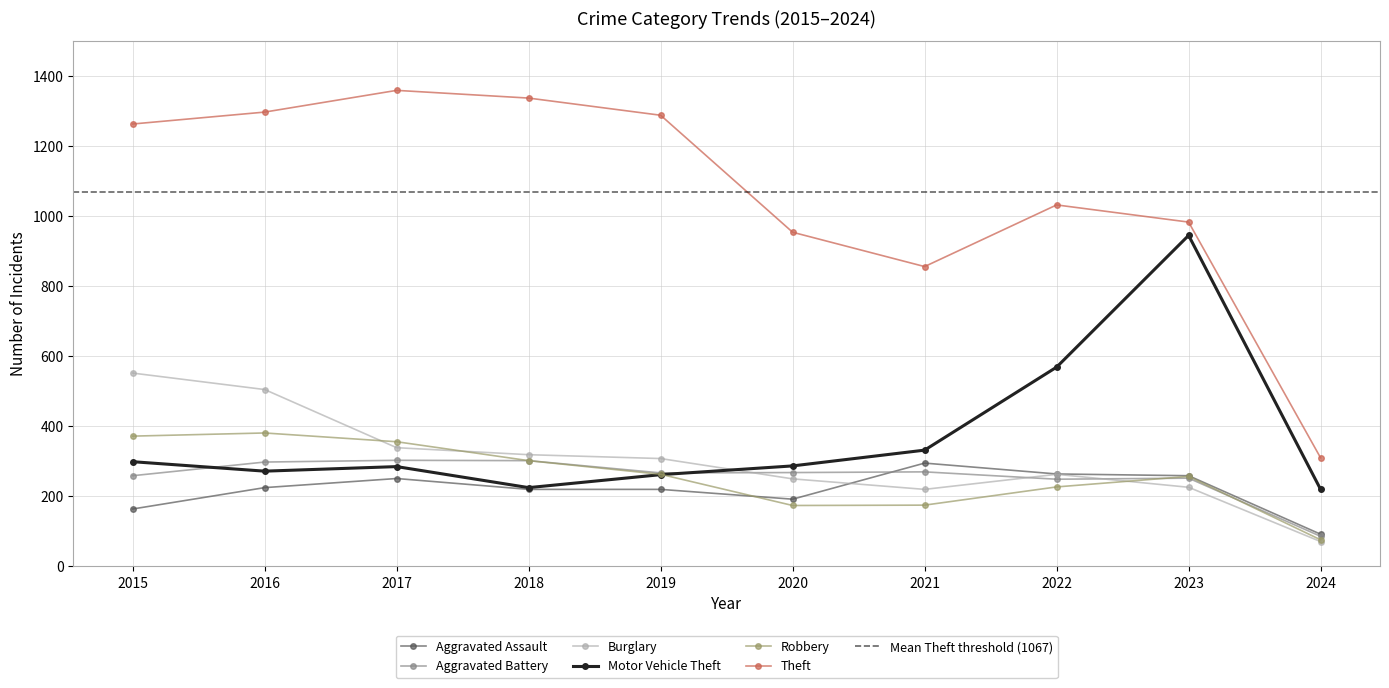

Where is the first local maximum for Motor Vehicle Theft?

2017